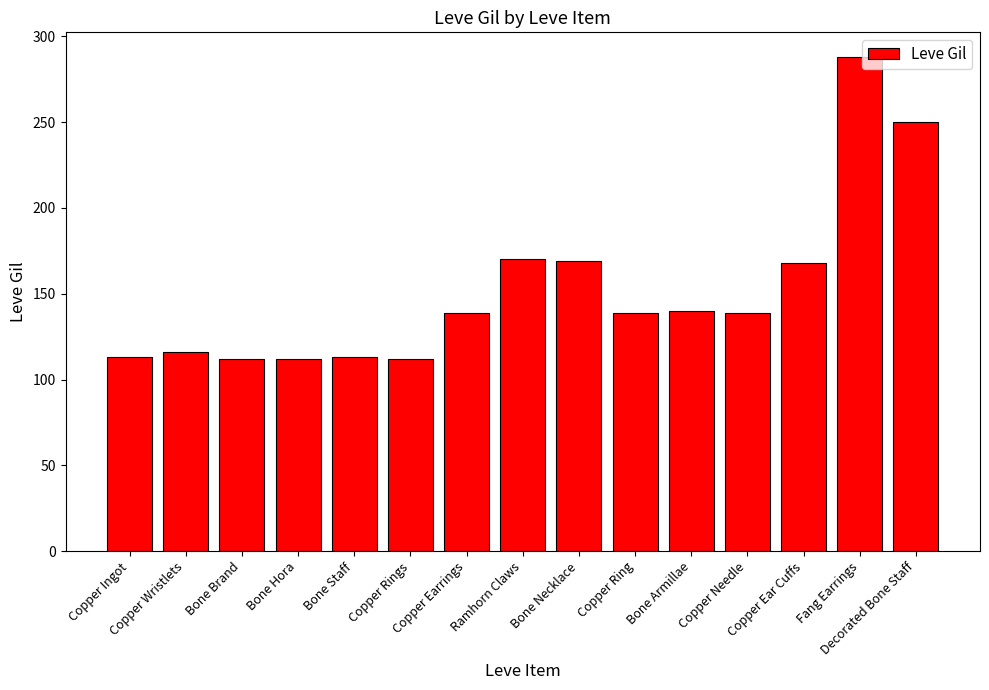

How many values are below 139?

6